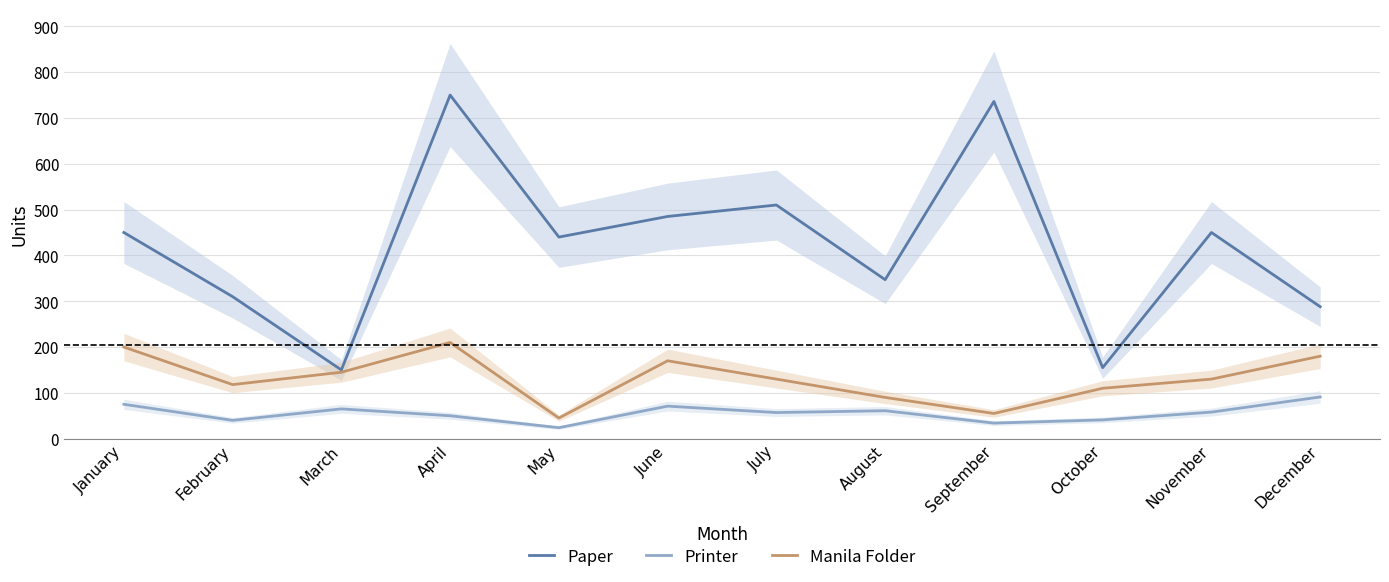

What is the value of the Paper point at the 12th from the left?

288